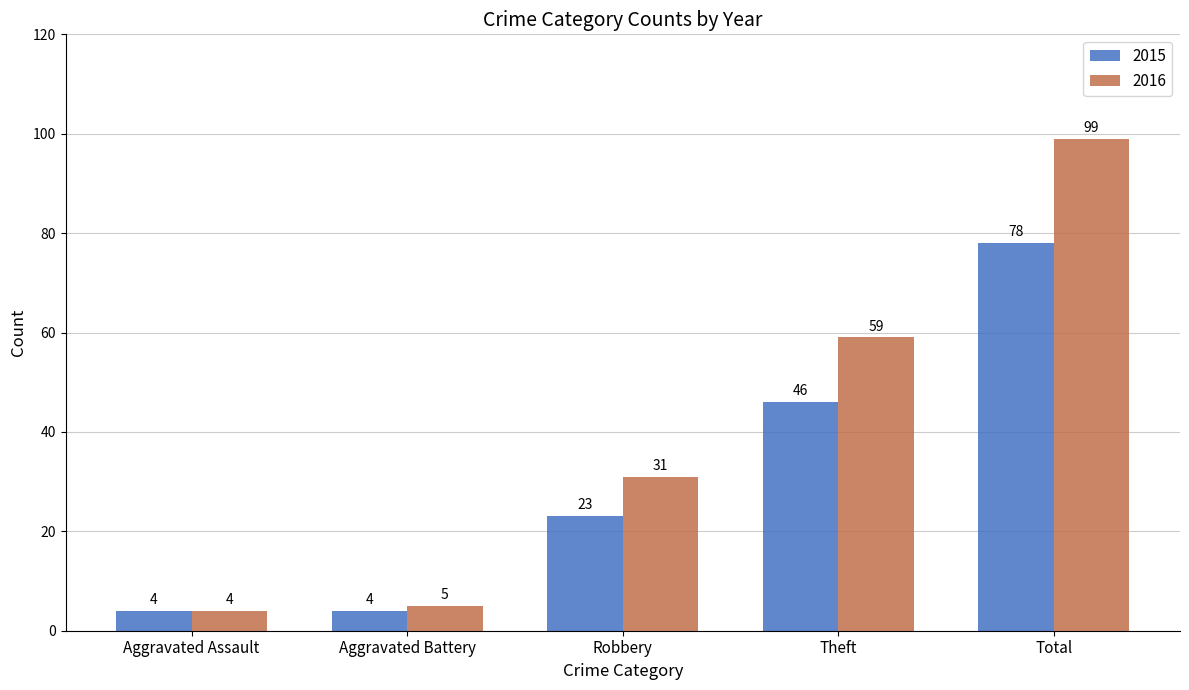

Rank the categories by 2016 value from highest to lowest.

Total, Theft, Robbery, Aggravated Battery, Aggravated Assault